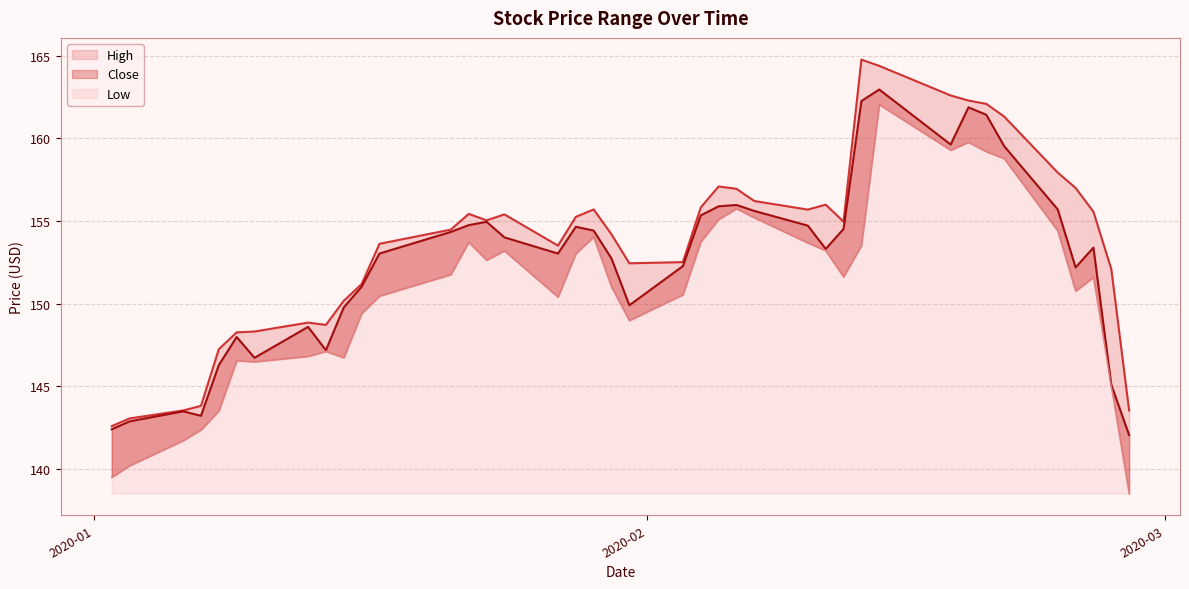

What is the maximum value for Close?

163.0